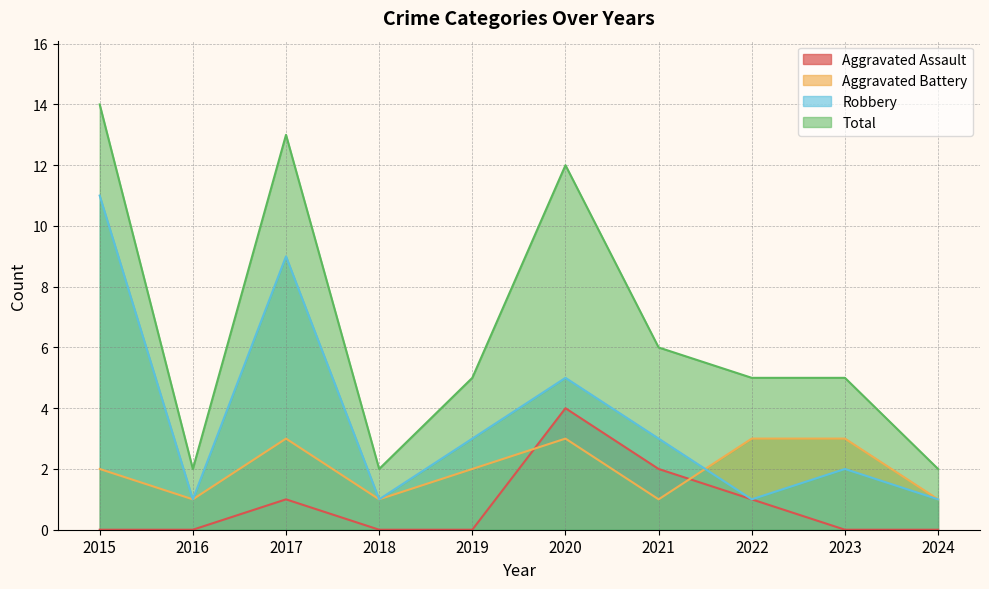

At which category does Aggravated Battery reach its first local valley?

2016